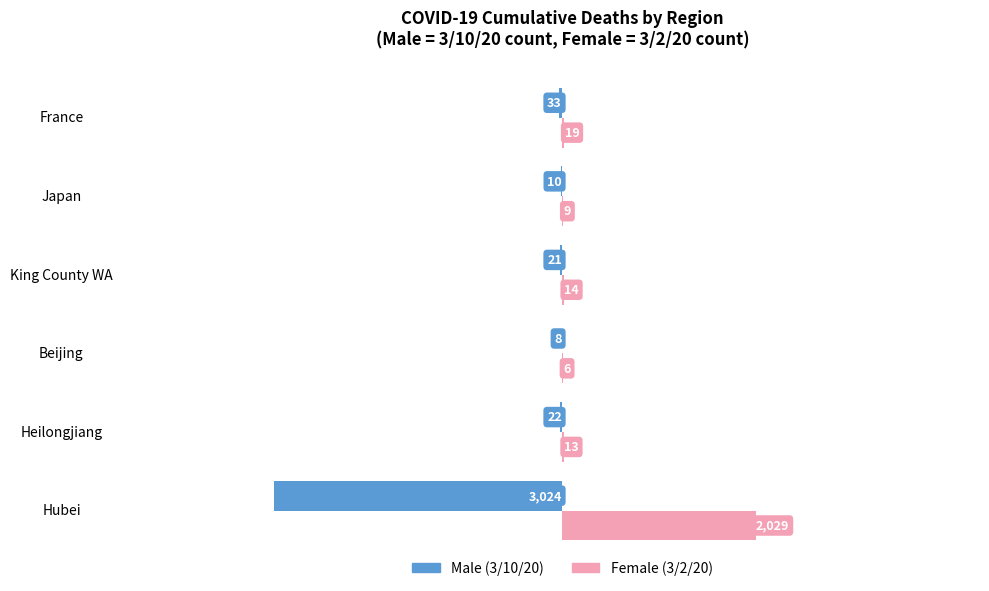

At which category is the sum across all series the highest?

Japan